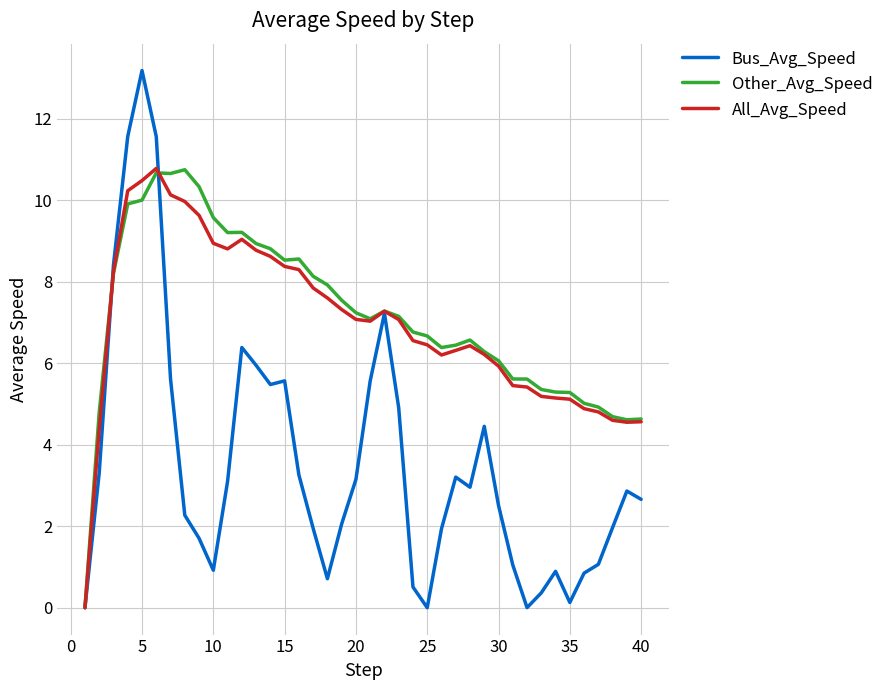

What is the maximum value for Other_Avg_Speed?

10.8